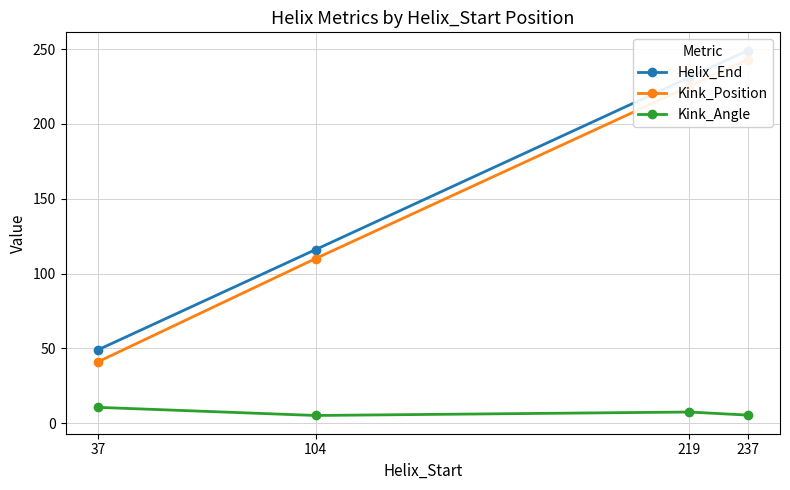

Reading left to right, extract all data points from this chart.

Helix_End: 49.0	116.0	231.0	249.0
Kink_Position: 41.0	110.0	225.0	243.0
Kink_Angle: 10.6	5.1	7.4	5.4